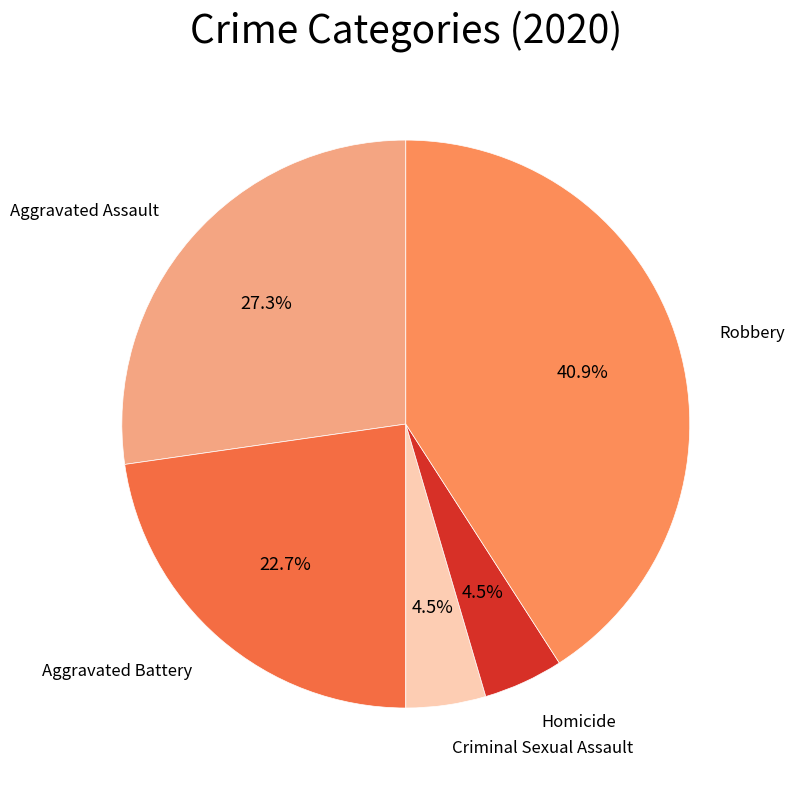

To the nearest percent, what portion does Aggravated Assault represent?

27%